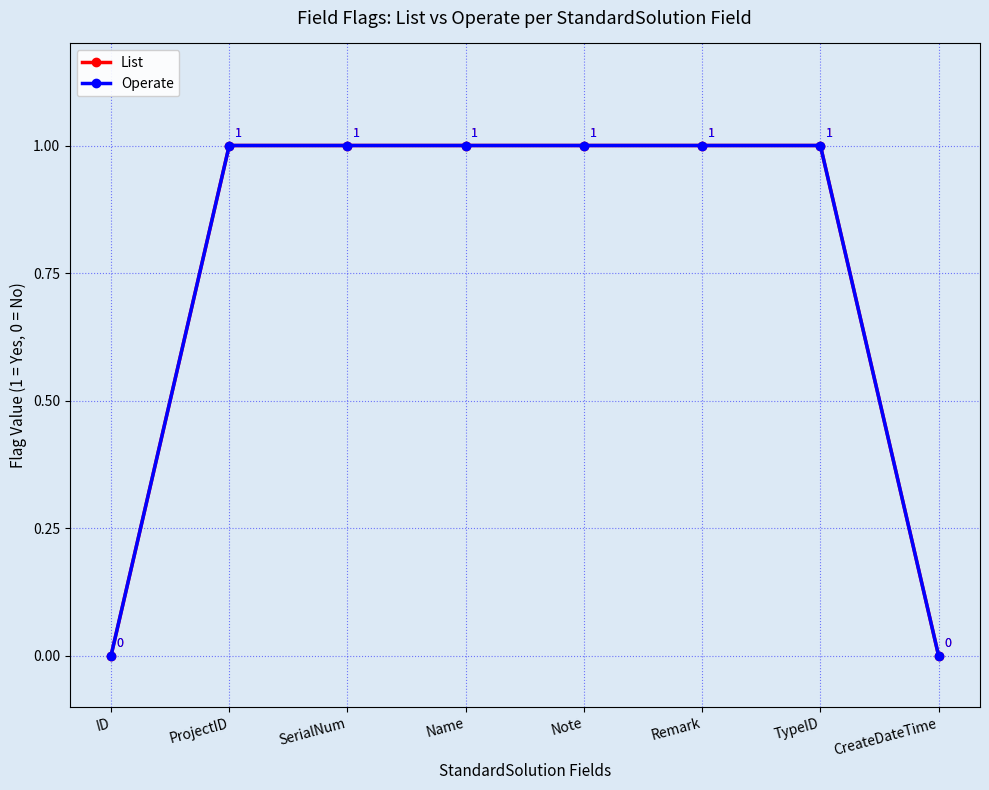

Does the chart have visible grid lines?

Yes